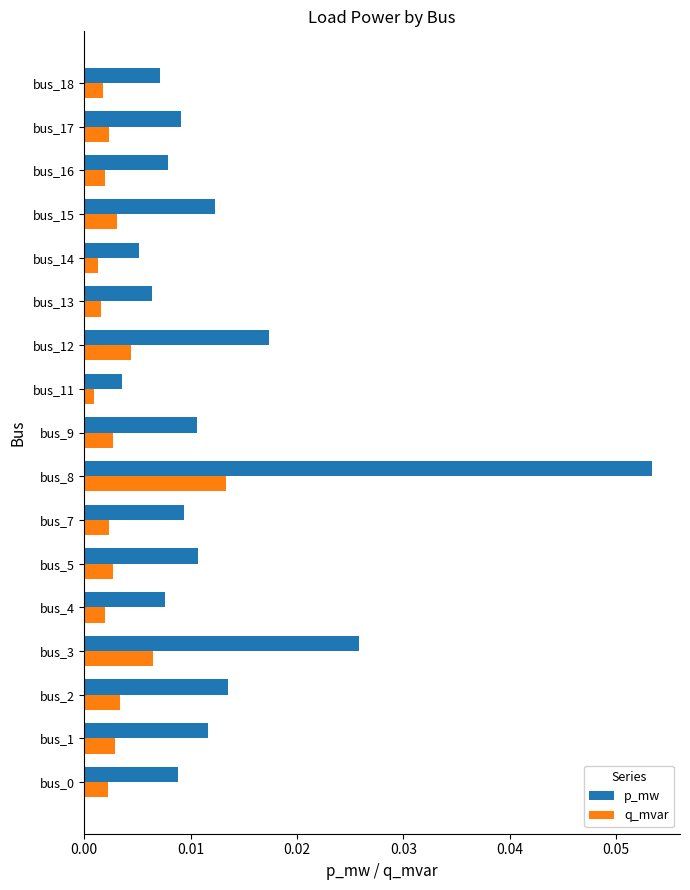

At which category is the sum across all series the highest?

bus_8